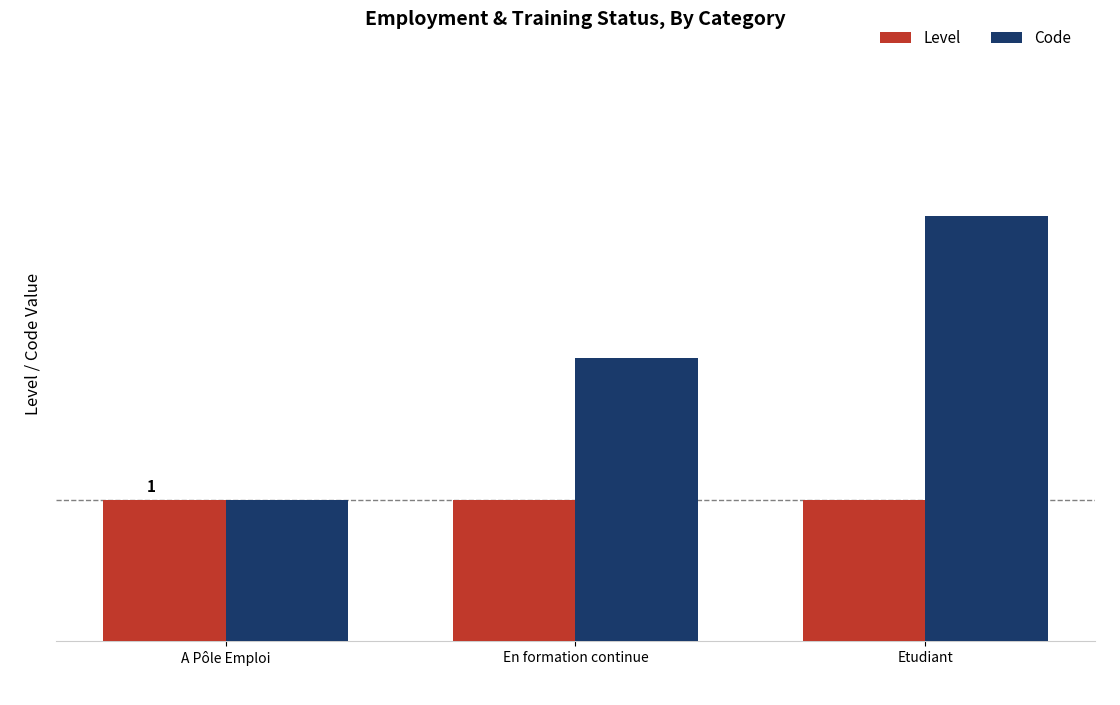

The Code series shows 2 at En formation continue. True or false?

True